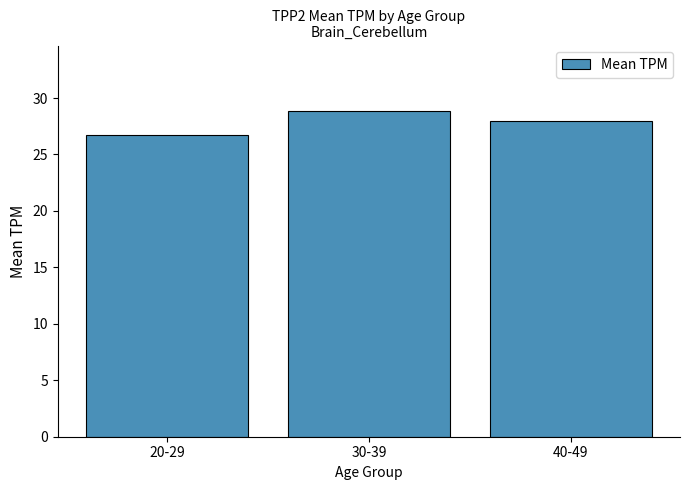

Rank the categories by value from lowest to highest.

20-29, 40-49, 30-39